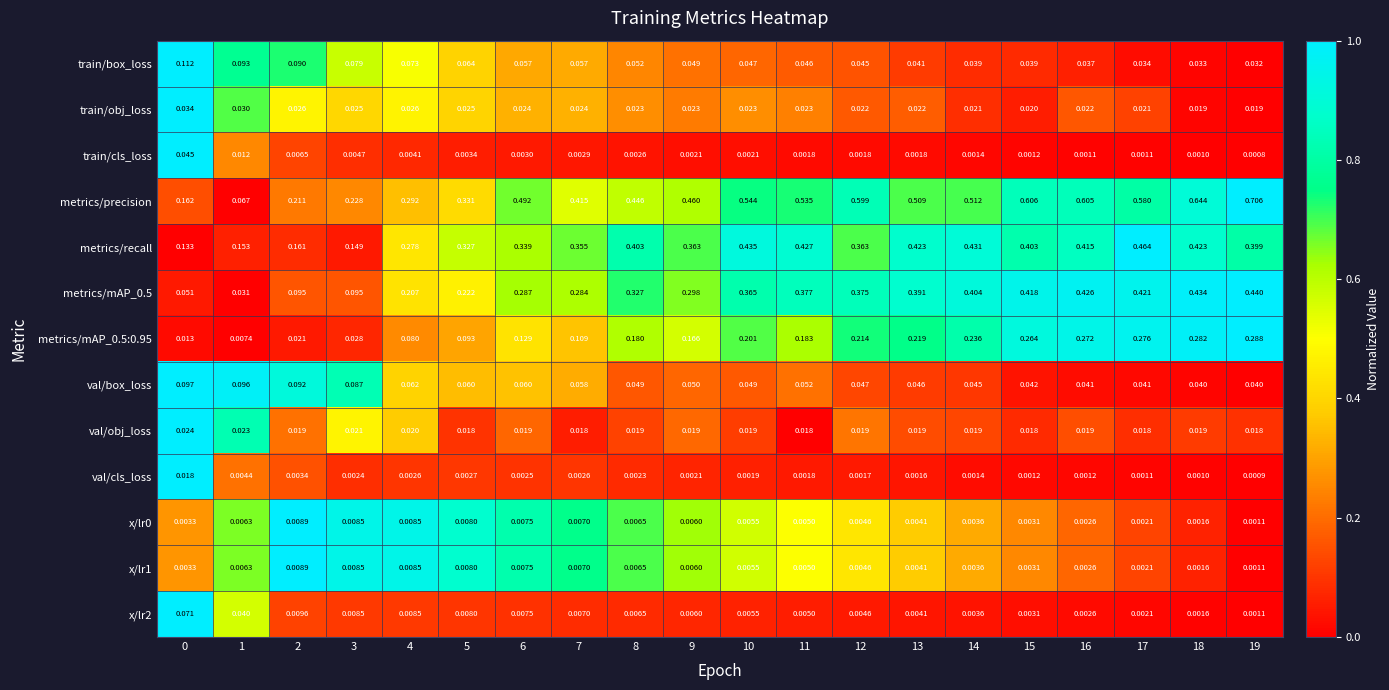

Is the value of metrics/recall at 4 greater than the value of train/cls_loss at 11?

Yes